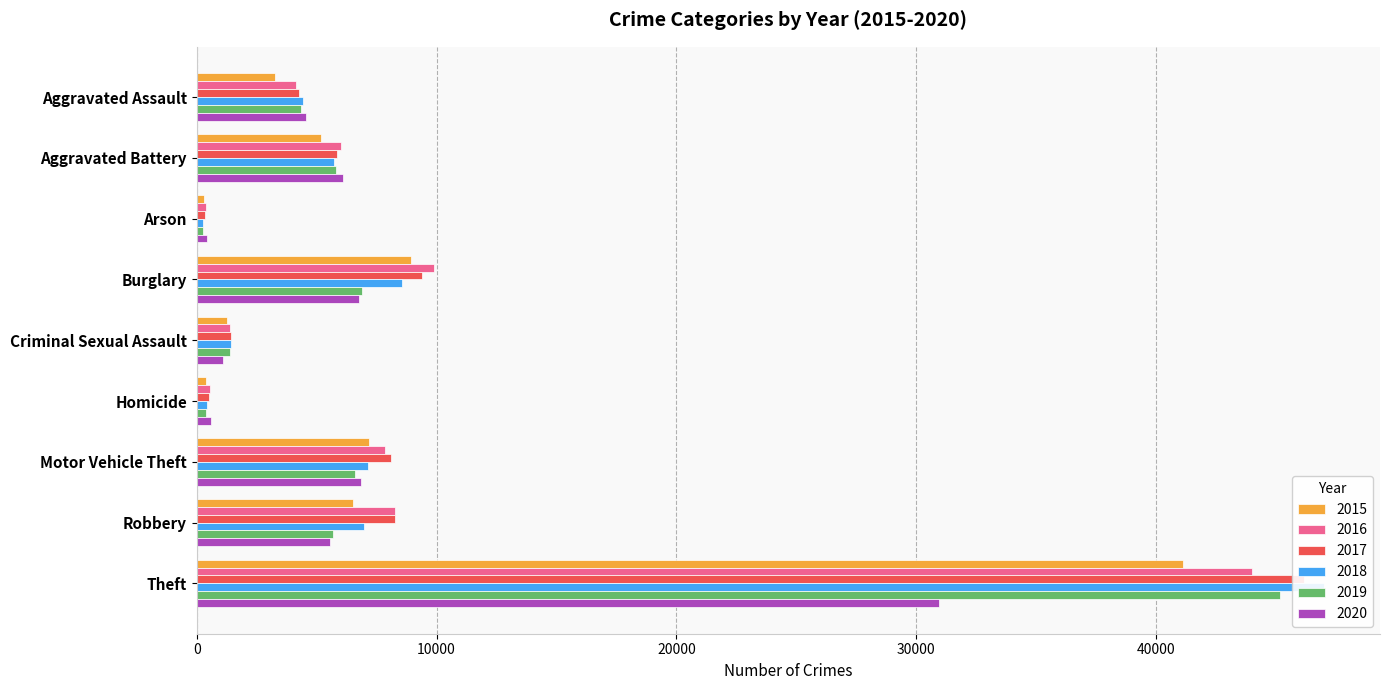

True or false: 2015 has a value of 41113 at Theft.

True